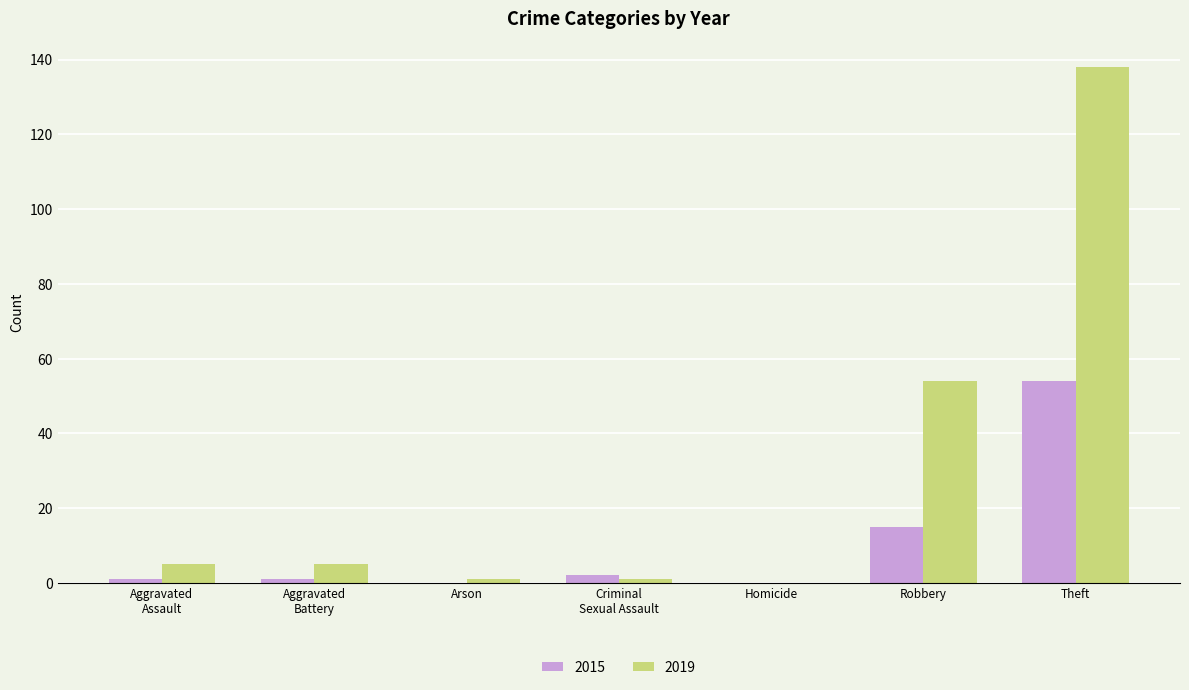

The value of 2015 at Robbery is 15. True or false?

True